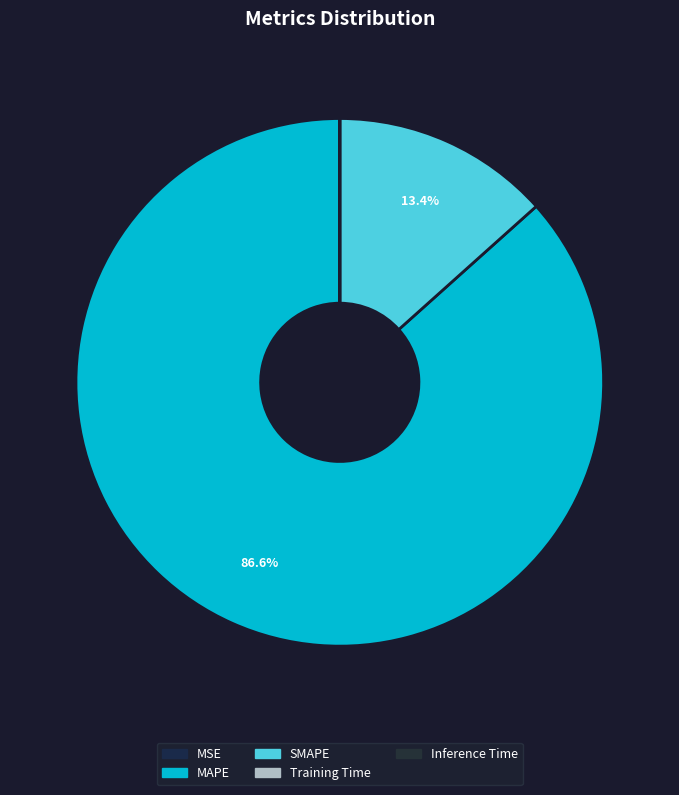

Combined, do Training Time and Inference Time account for over 50%?

No